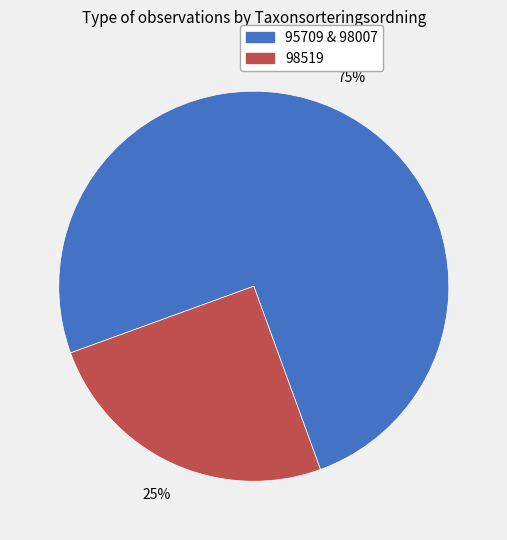

To the nearest percent, what is the difference between the largest and smallest slice percentages?

50%